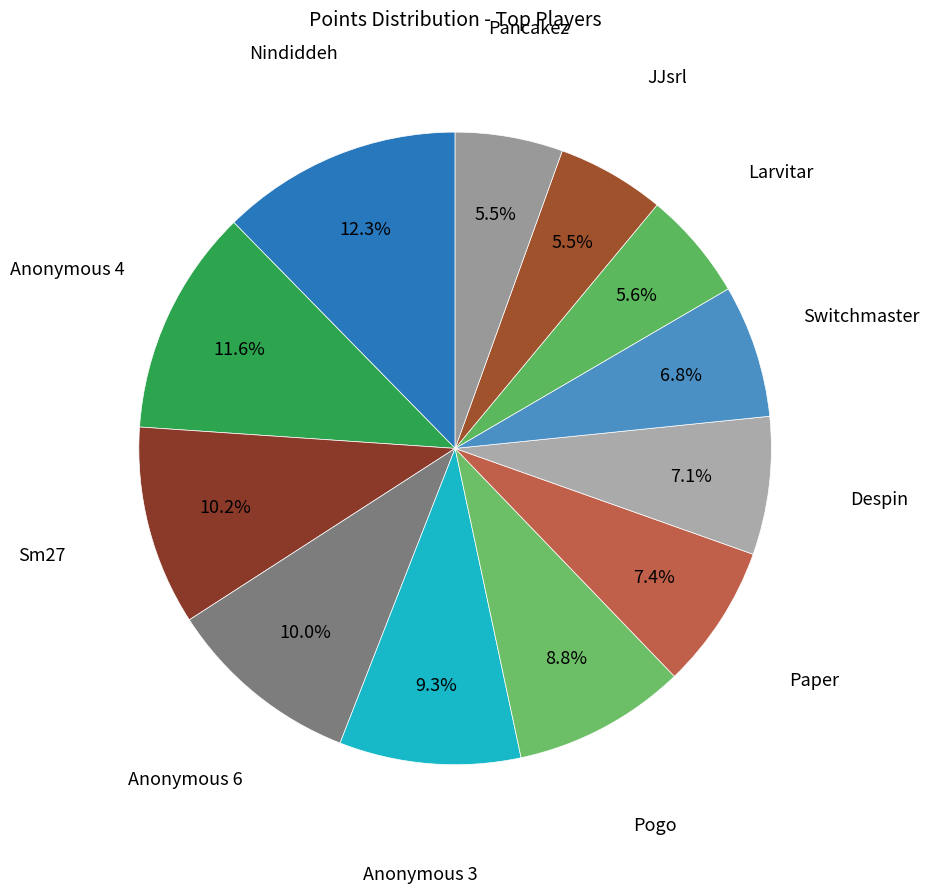

Count the number of slices in the pie.

12